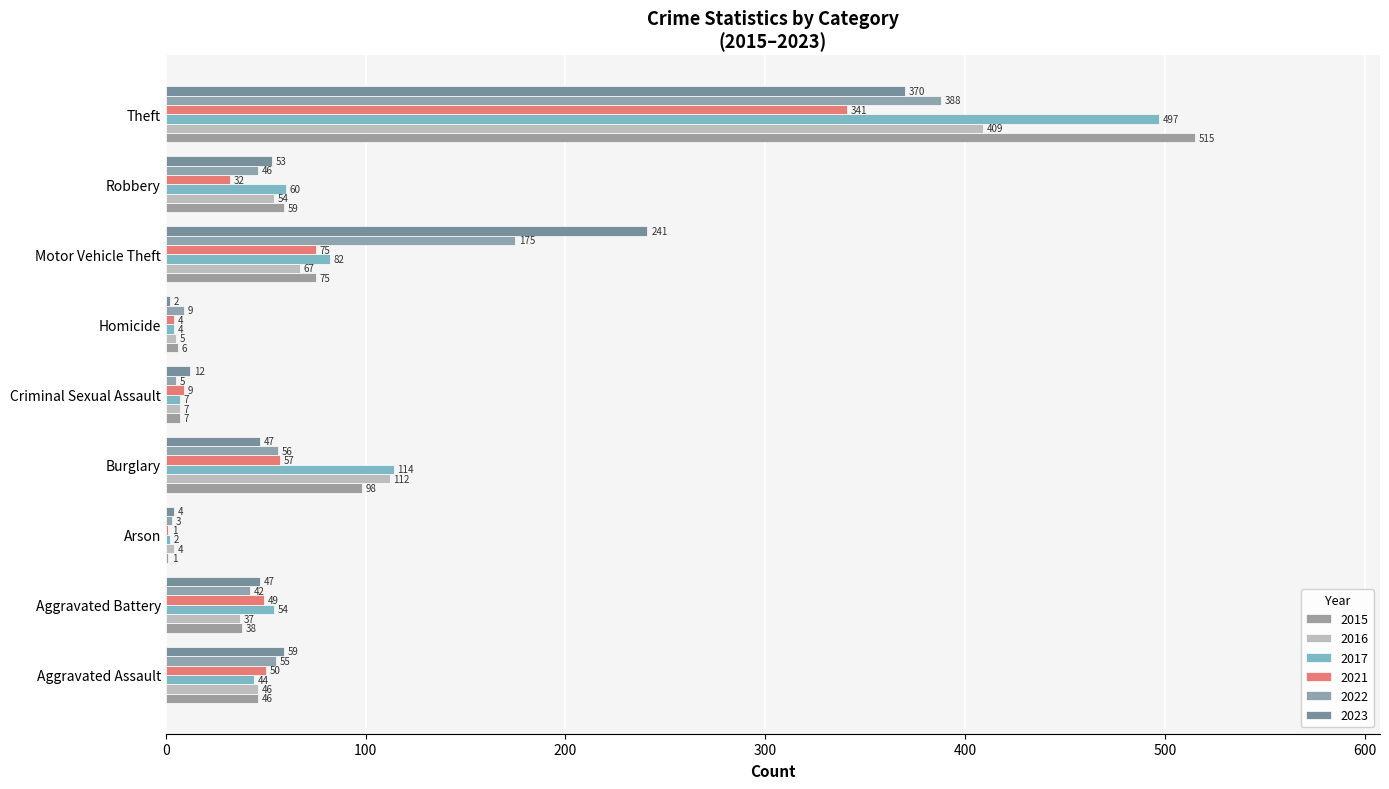

Between Arson and Theft, which series saw the biggest shift?

2015